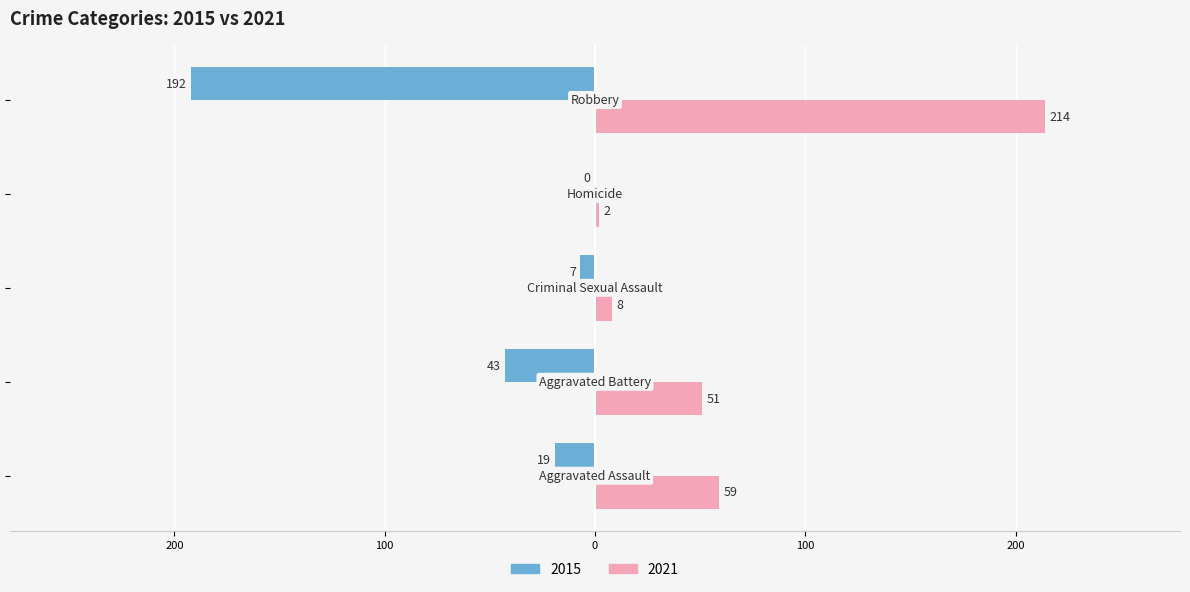

Which series has the largest total across all categories?

2021